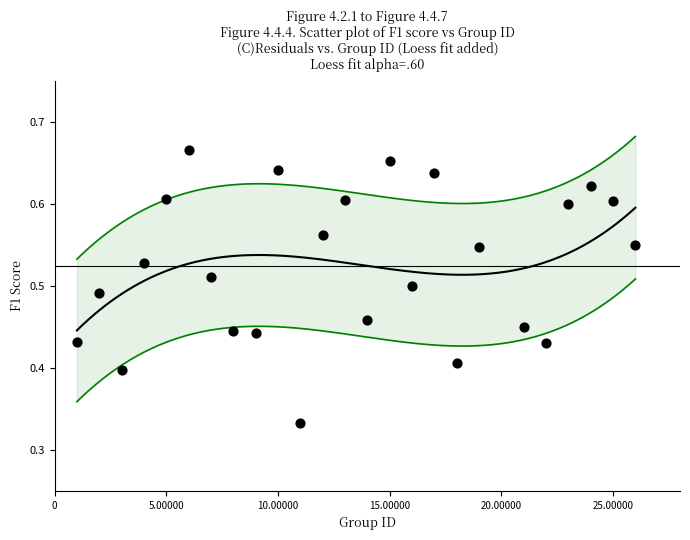

What is the range of X values (max minus min)?

25.0